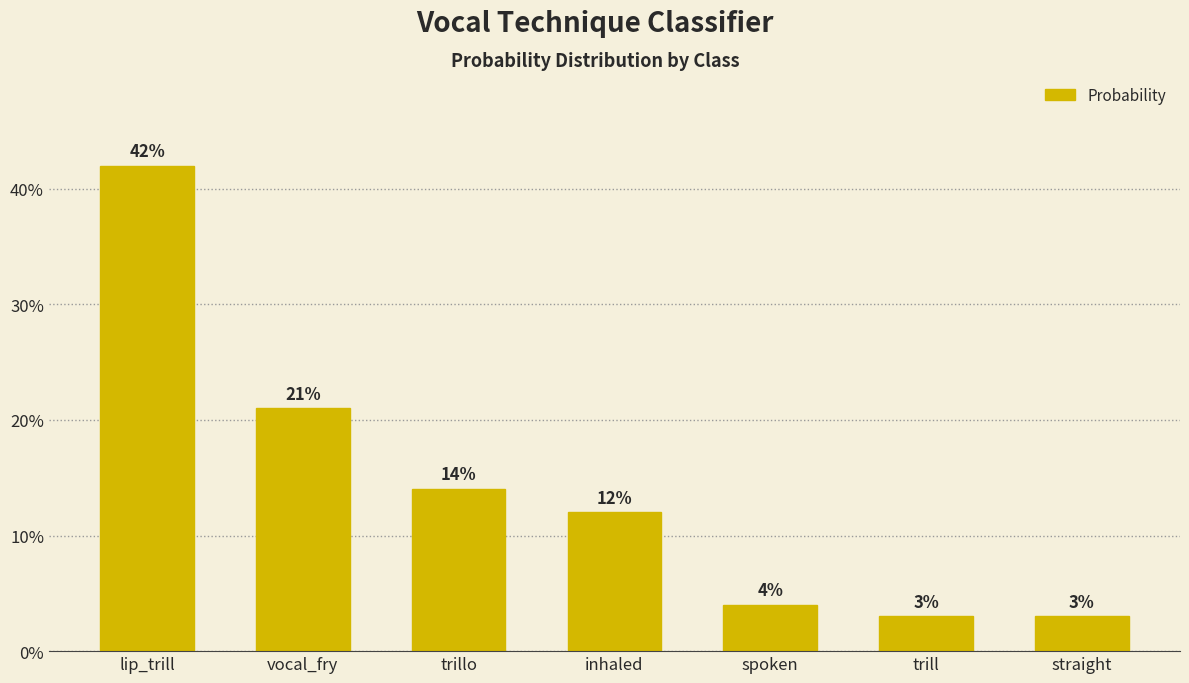

What is the label of the 4th bar from the left?

inhaled